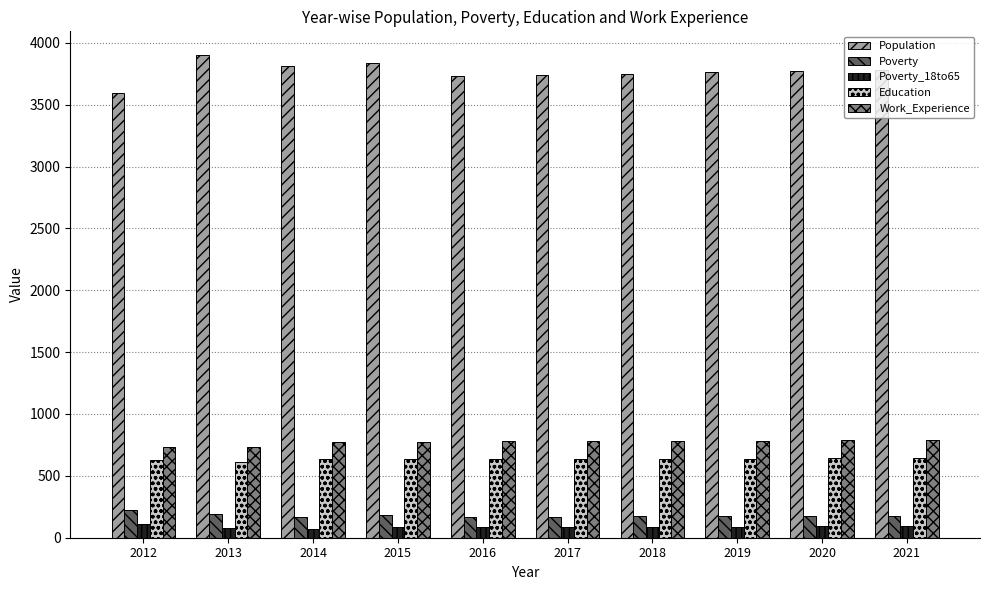

Which series has the largest range (max minus min)?

Population